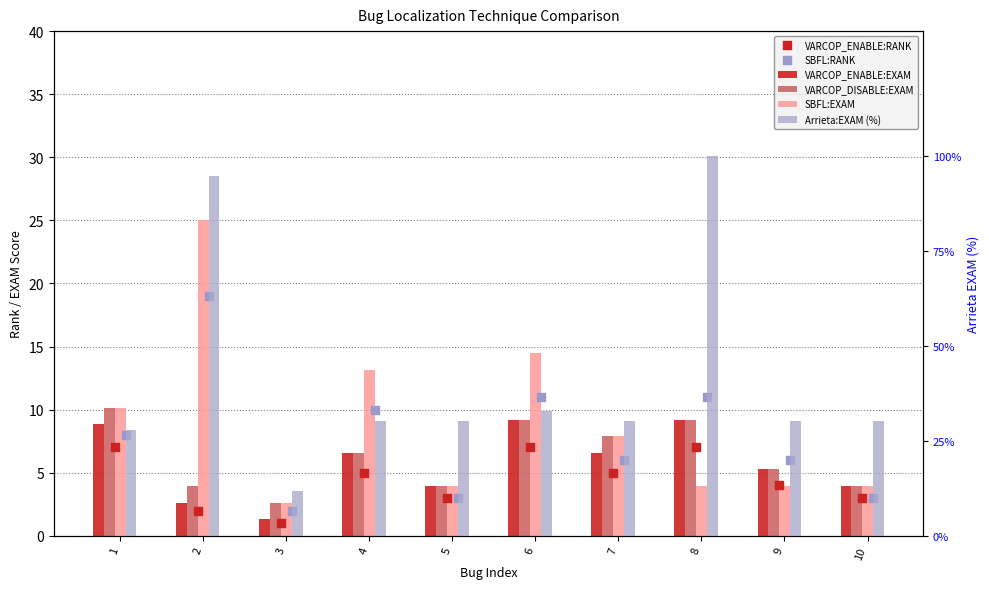

At which category is the sum across all series the highest?

2